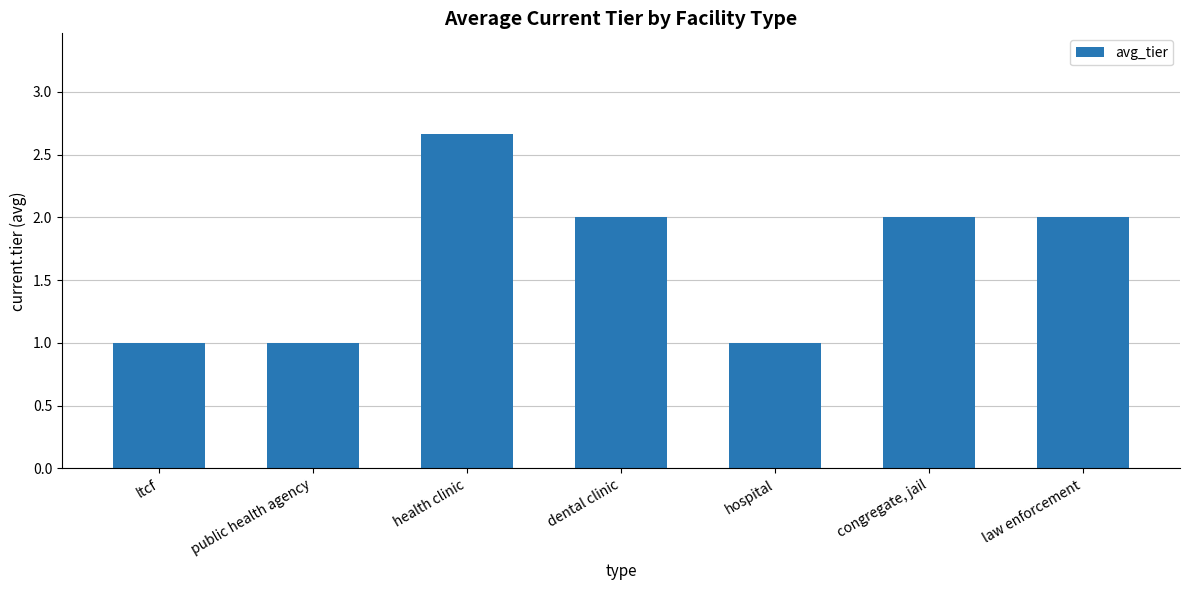

What is the minimum value shown in the chart?

1.0